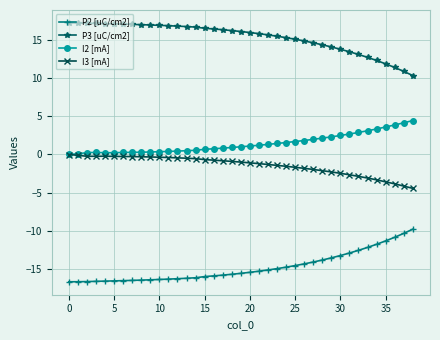

True or false: P2 [uC/cm2] and I2 [mA] cross at least once.

False